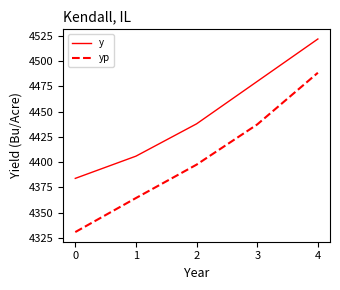

Which series has the widest spread of values?

yp